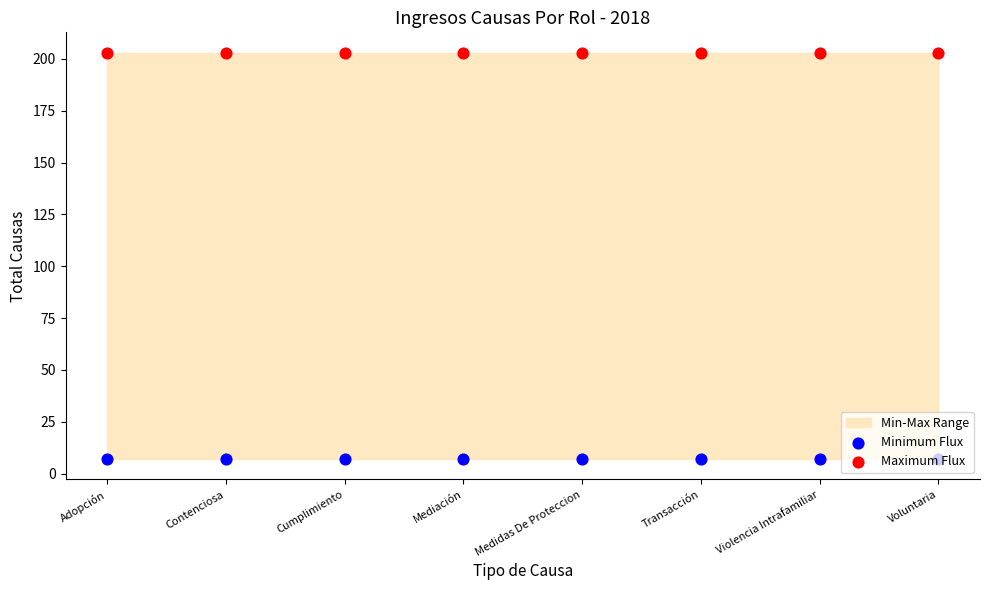

Which series has the largest Y range (max minus min)?

Minimum Flux